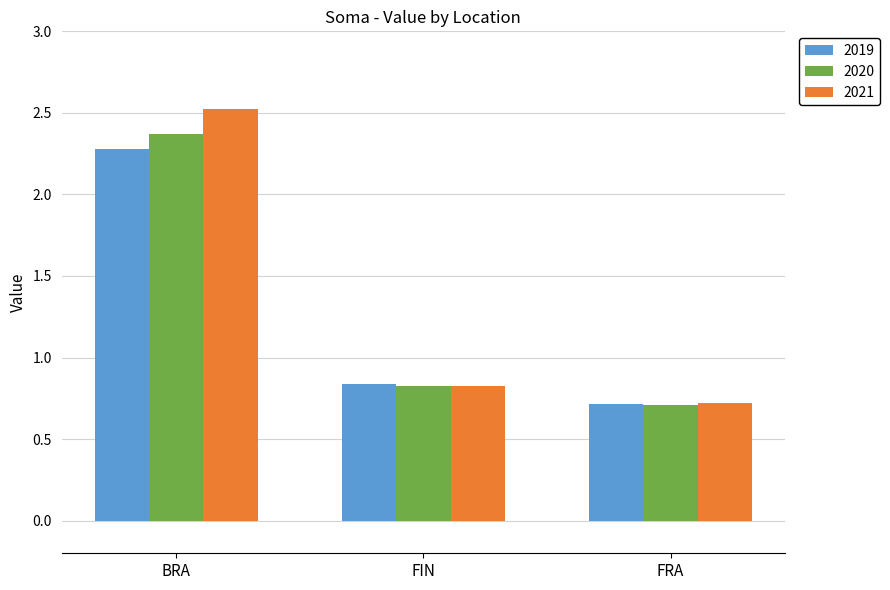

What is the difference between the maximum and minimum values in the 2021 series?

1.8